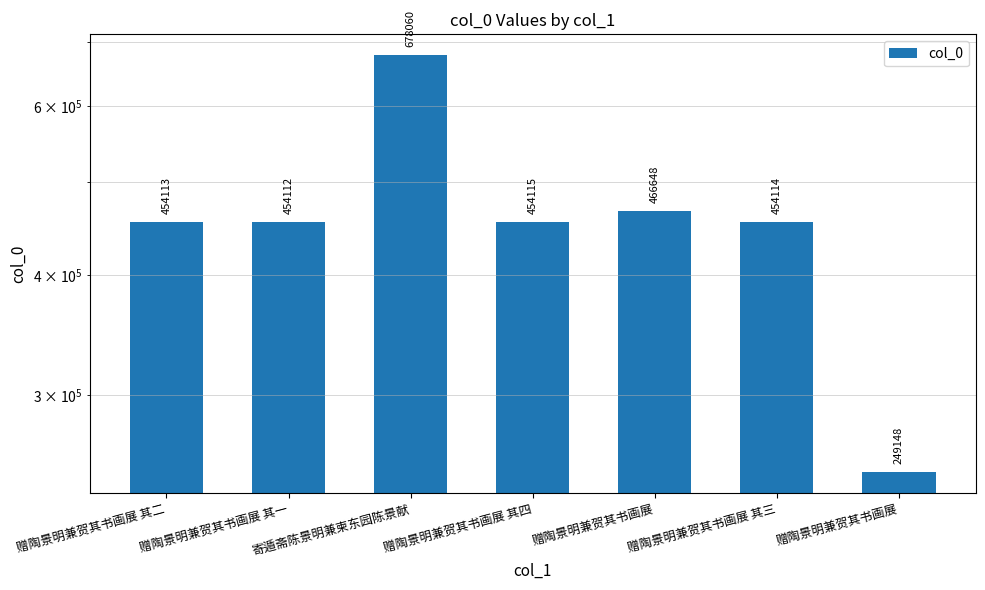

The chart shows a value of 640714 at 赠陶景明兼贺其书画展 其二. True or false?

False